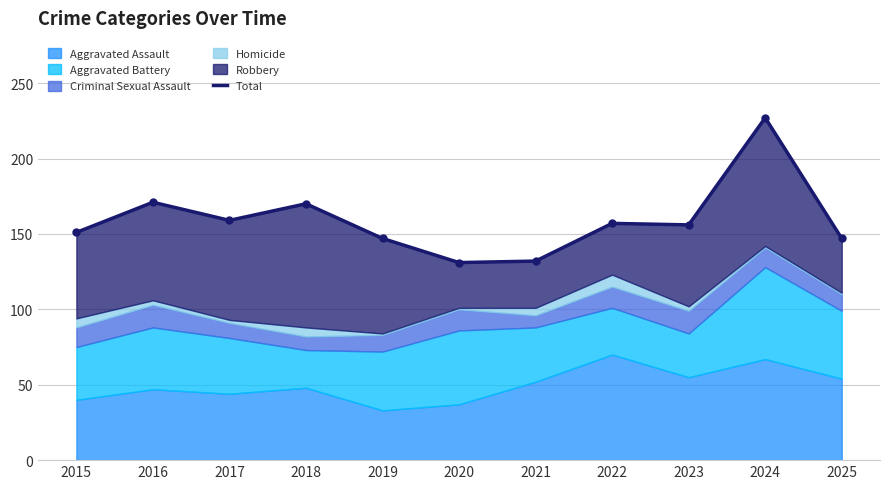

Rank the categories by value from highest to lowest.

2024, 2016, 2018, 2017, 2022, 2023, 2015, 2019, 2025, 2021, 2020